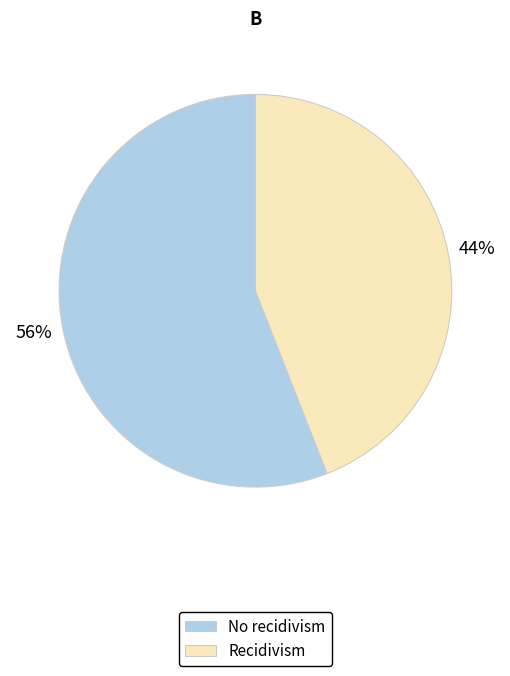

Rank the categories by value from lowest to highest.

Recidivism, No recidivism